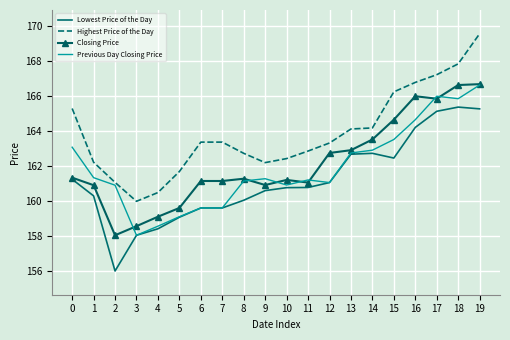

At which category does Closing Price reach its first local valley?

2